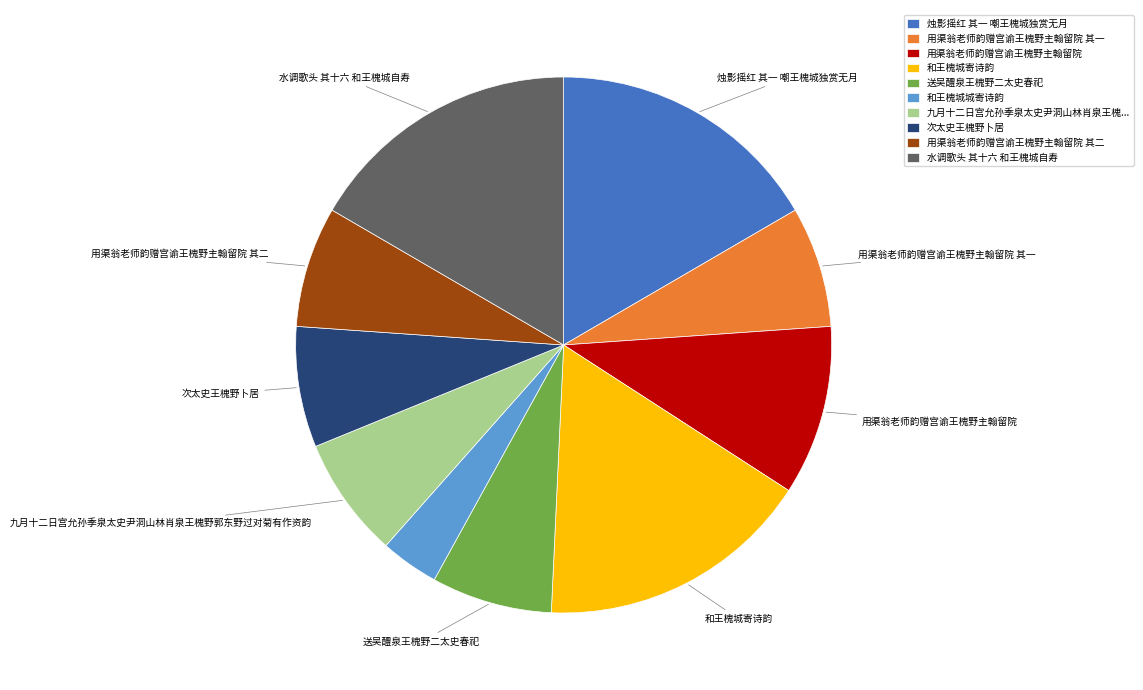

Does 用渠翁老师韵赠宫谕王槐野主翰留院 其二 represent more than half of the total?

No